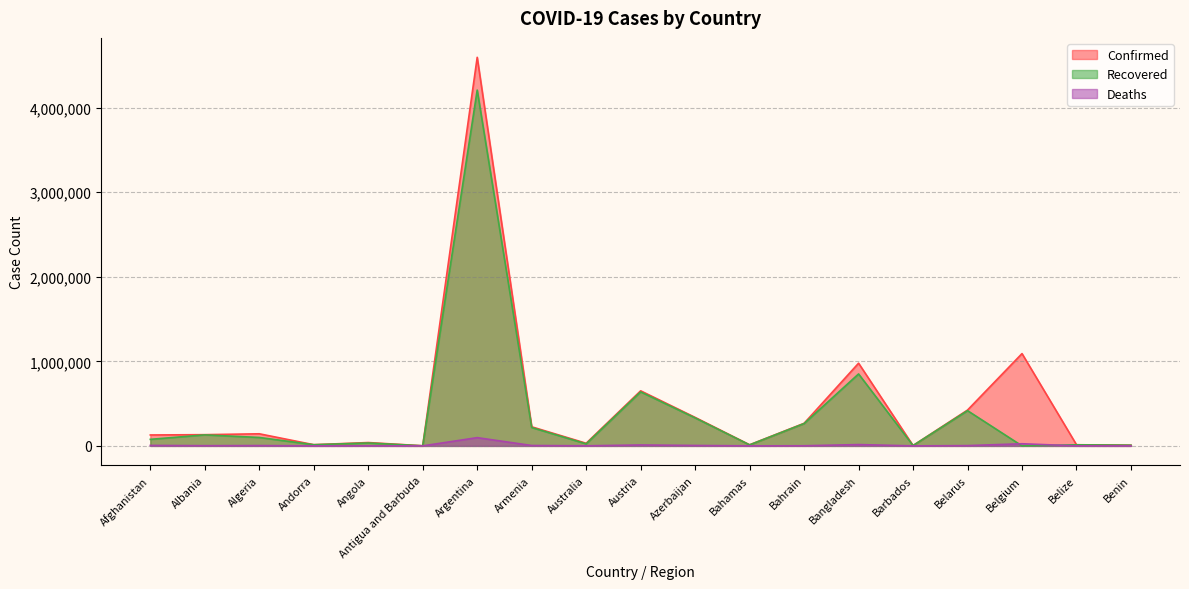

True or false: Recovered and Confirmed intersect in this chart.

False